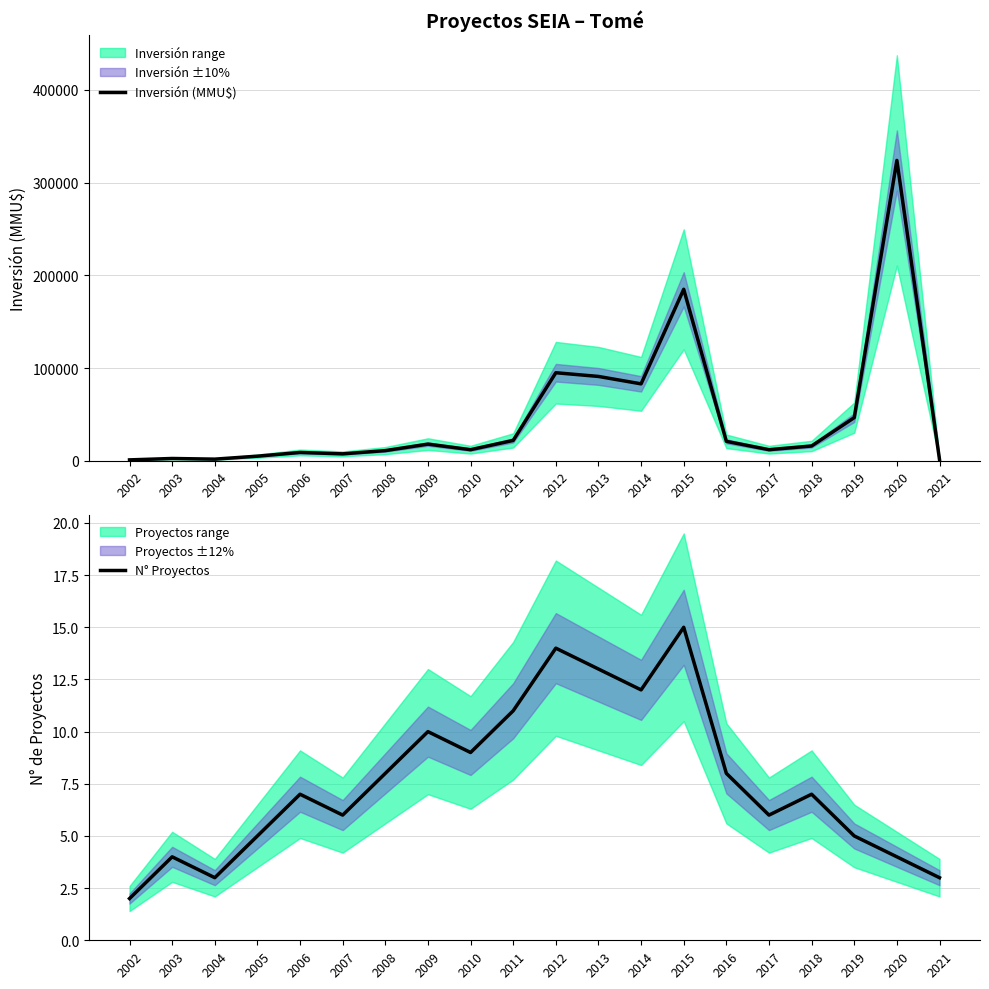

True or false: N° Proyectos and Inversión (MMU$) cross at least once.

False